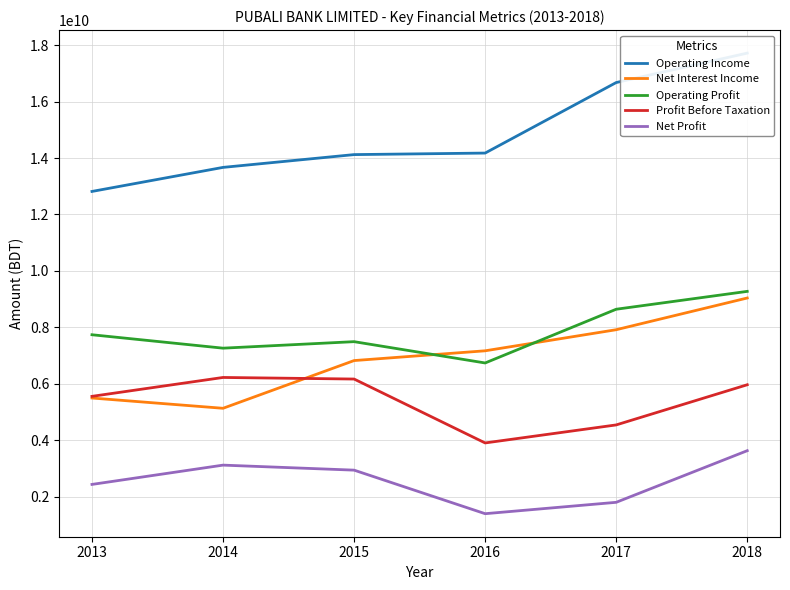

Rank the series by their maximum value, from lowest to highest.

Net Profit, Profit Before Taxation, Net Interest Income, Operating Profit, Operating Income